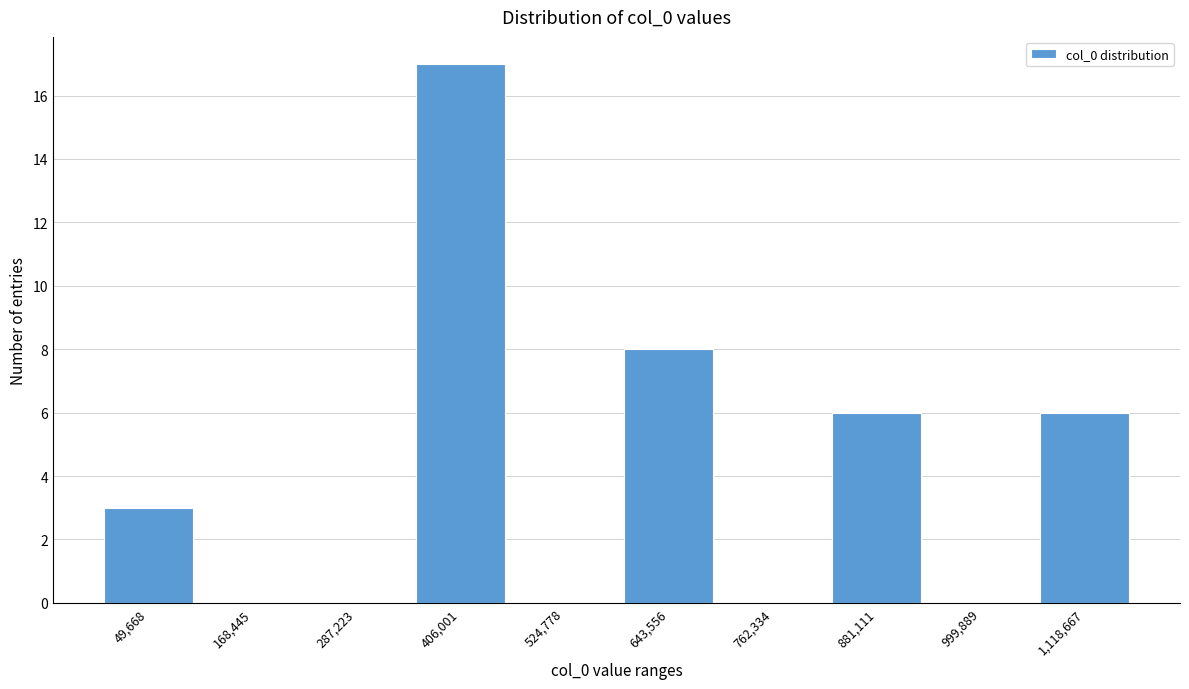

Reading left to right, what are all the values shown in this chart?

49,668=3	168,445=0	287,223=0	406,001=17	524,778=0	643,556=8	762,334=0	881,111=6	999,889=0	1,118,667=6